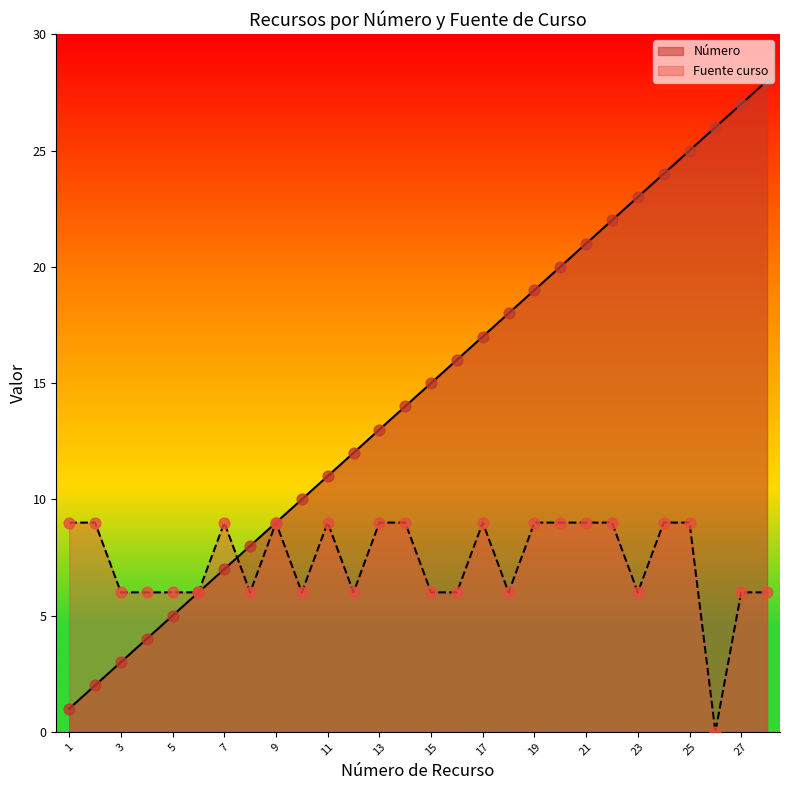

Which series has the largest total across all categories?

Número